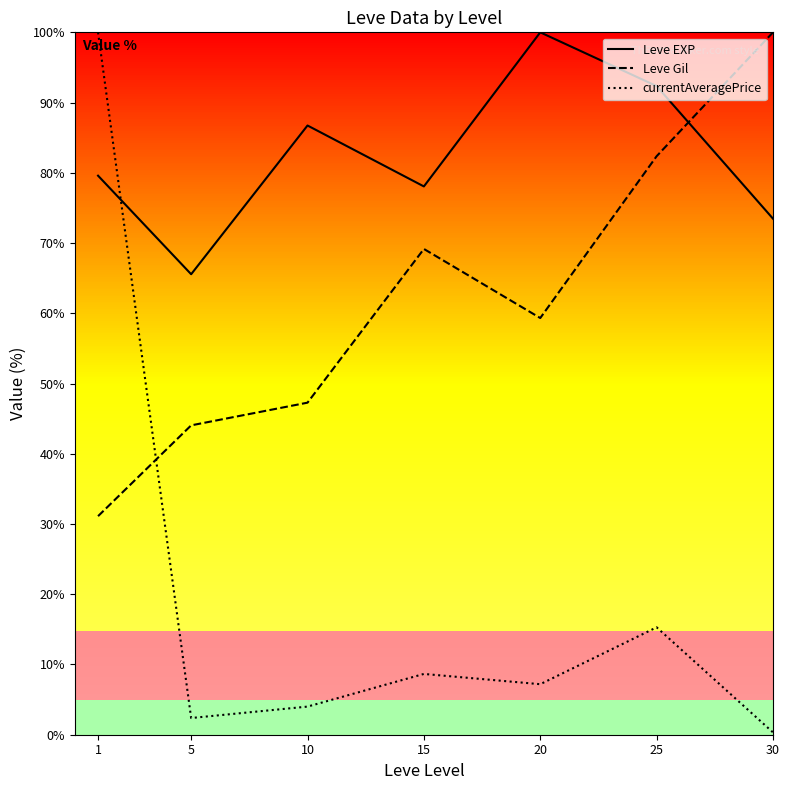

Rank the series at 5 from highest to lowest value.

Leve EXP, Leve Gil, currentAveragePrice